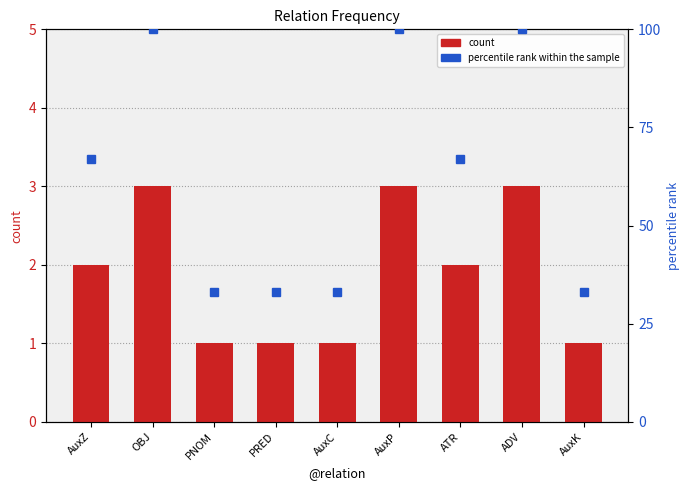

Between OBJ and AuxK, which series saw the biggest shift?

percentile rank within the sample